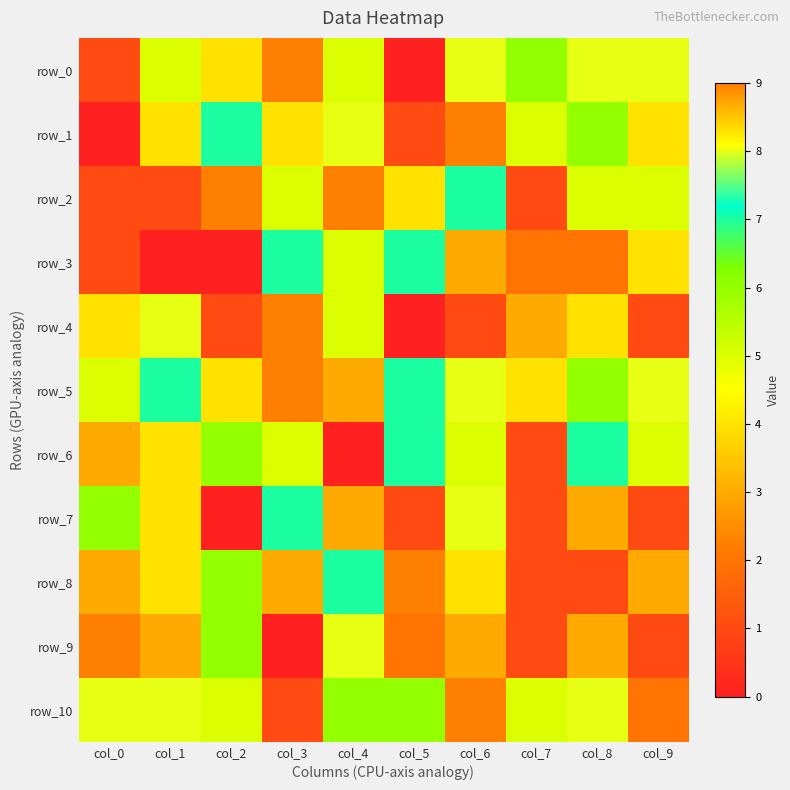

What is the total value across all series at col_7?

30